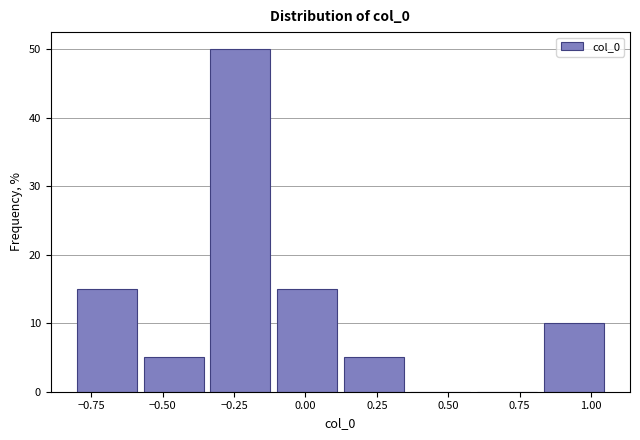

Over which range of the x-axis is the bar tallest?

-0.35 to -0.10